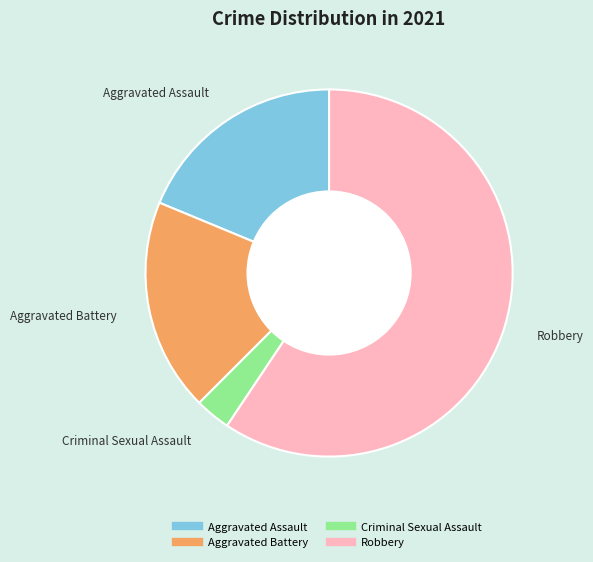

How many segments does this pie chart have?

4